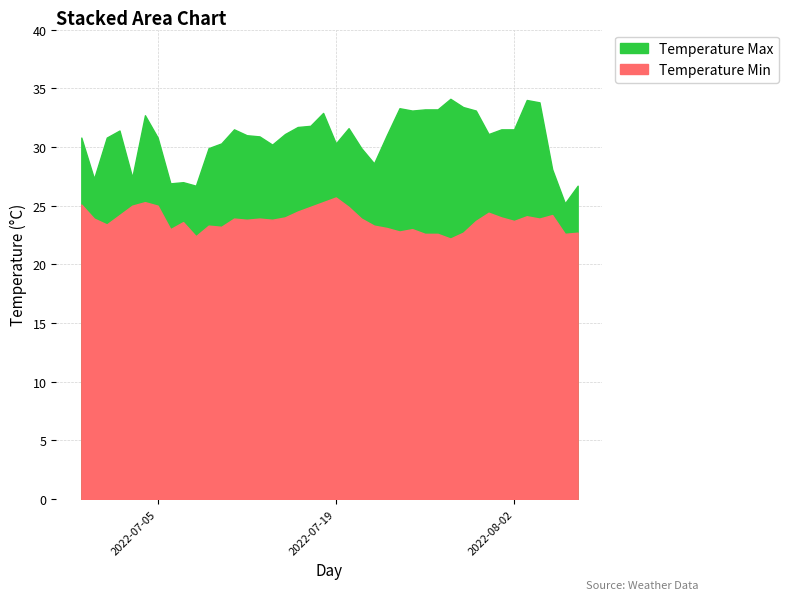

Reading left to right, extract all data points from this chart.

Temperature Max: 30.8	27.3	30.8	31.4	27.4	32.7	30.8	26.9	27.0	26.7	29.9	30.3	31.5	31.0	30.9	30.2	31.1	31.7	31.8	32.9	30.3	31.6	29.9	28.6	31.0	33.3	33.1	33.2	33.2	34.1	33.4	33.1	31.1	31.5	31.5	34.0	33.8	28.1	25.2	26.7
Temperature Min: 25.1	23.9	23.4	24.2	25.0	25.3	25.0	23.0	23.6	22.4	23.3	23.2	23.9	23.8	23.9	23.8	24.0	24.5	24.9	25.3	25.7	24.9	23.9	23.3	23.1	22.8	23.0	22.6	22.6	22.2	22.7	23.7	24.4	24.0	23.7	24.1	23.9	24.2	22.6	22.7